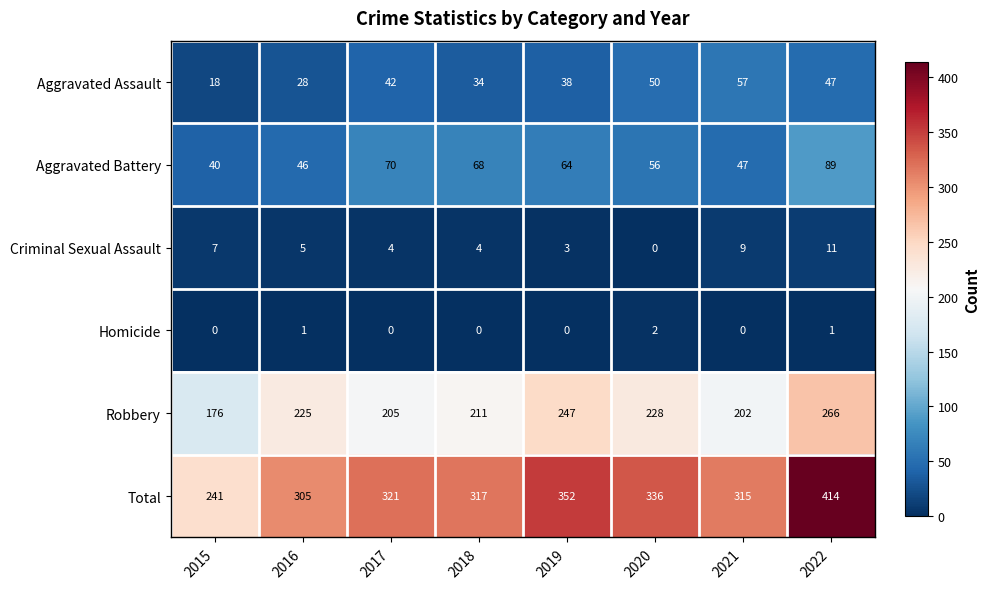

Rank the series at 2016 from highest to lowest value.

Total, Robbery, Aggravated Battery, Aggravated Assault, Criminal Sexual Assault, Homicide